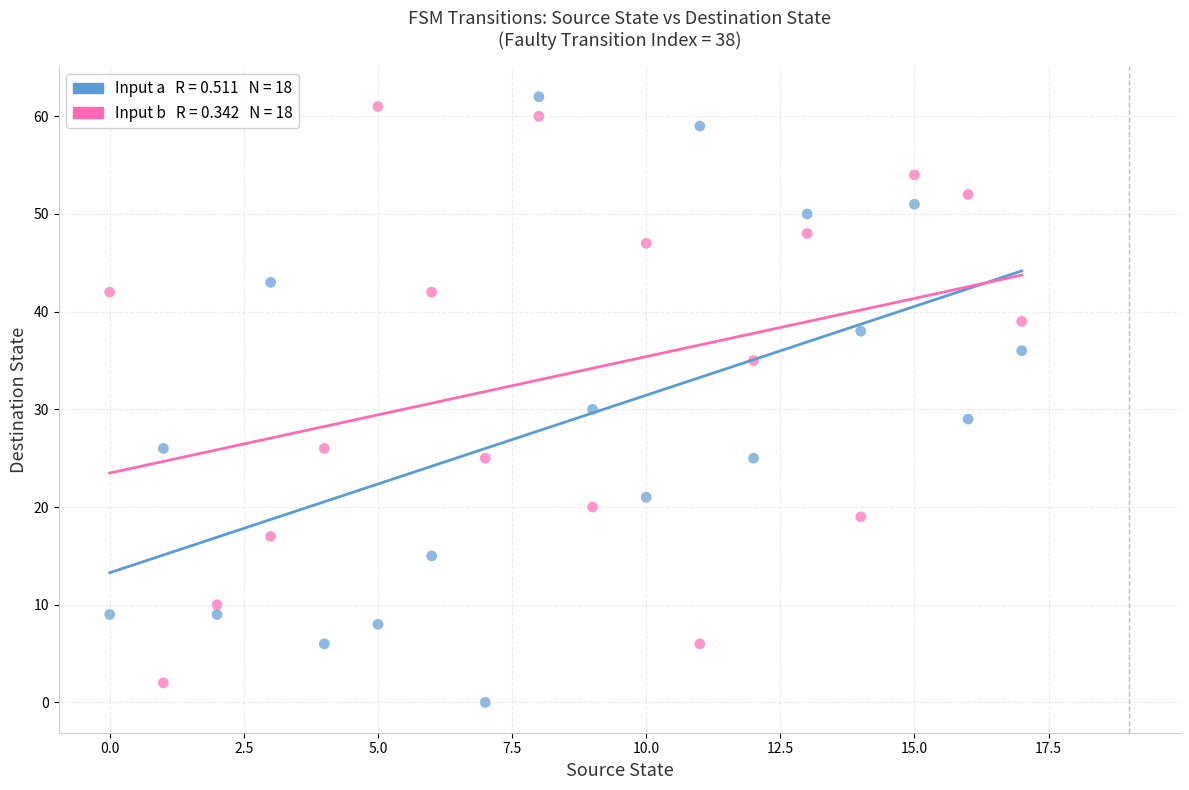

Across all data points, what is the range of Y values (max minus min)?

62